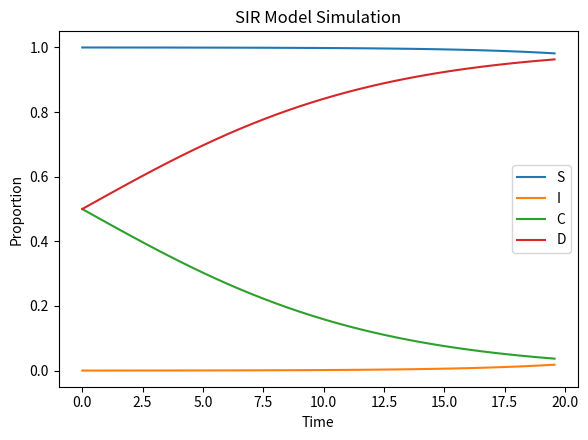

Which series has the largest total across all categories?

S